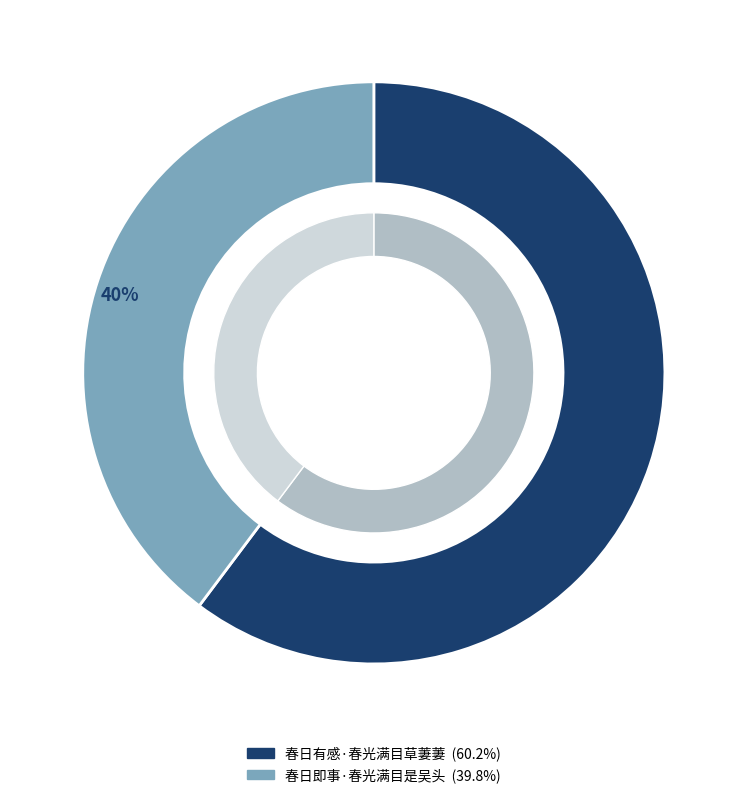

To the nearest percent, what portion does 春日即事·春光满目是吴头 represent?

40%